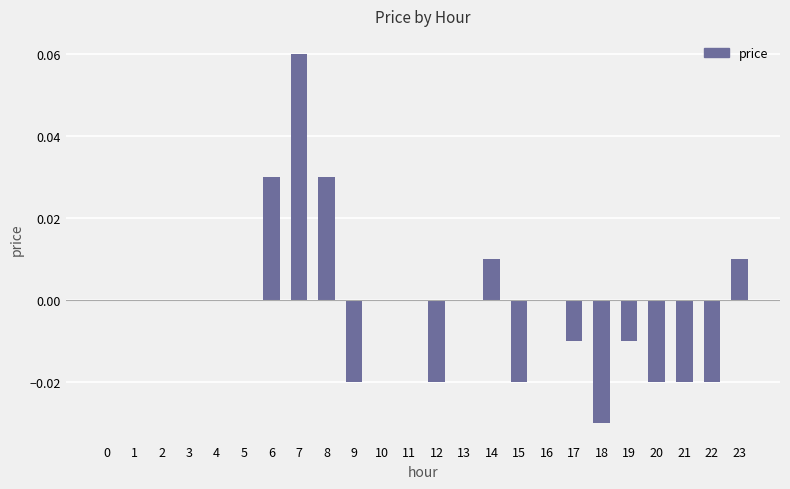

How many values are between 0 and 1?

15